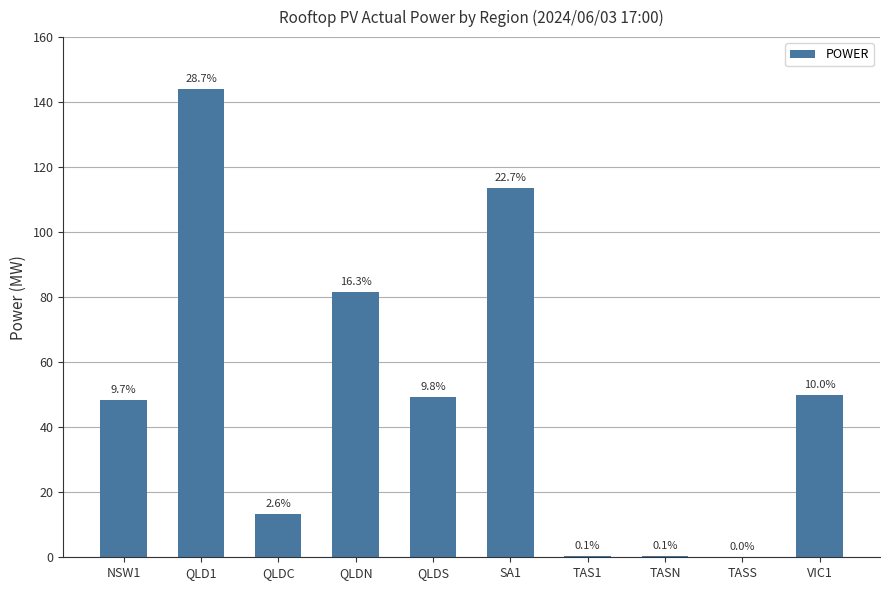

List the labels in order of value, largest first.

QLD1, SA1, QLDN, VIC1, QLDS, NSW1, QLDC, TAS1, TASN, TASS